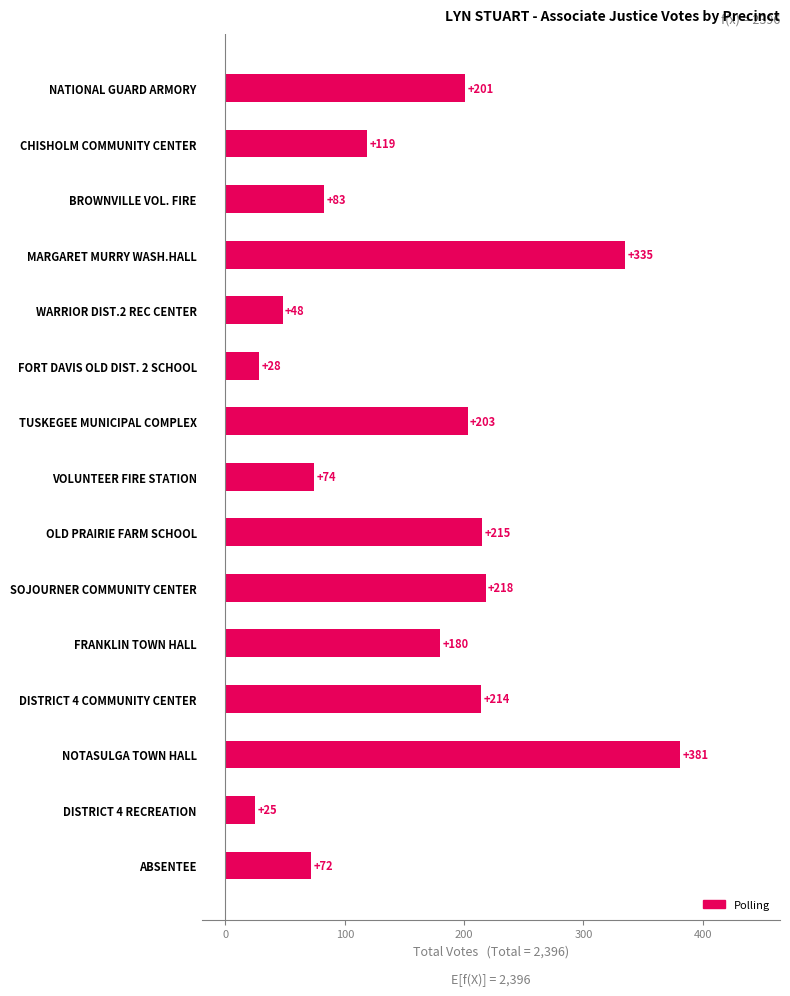

What is the value of the 5th bar from the top?

48